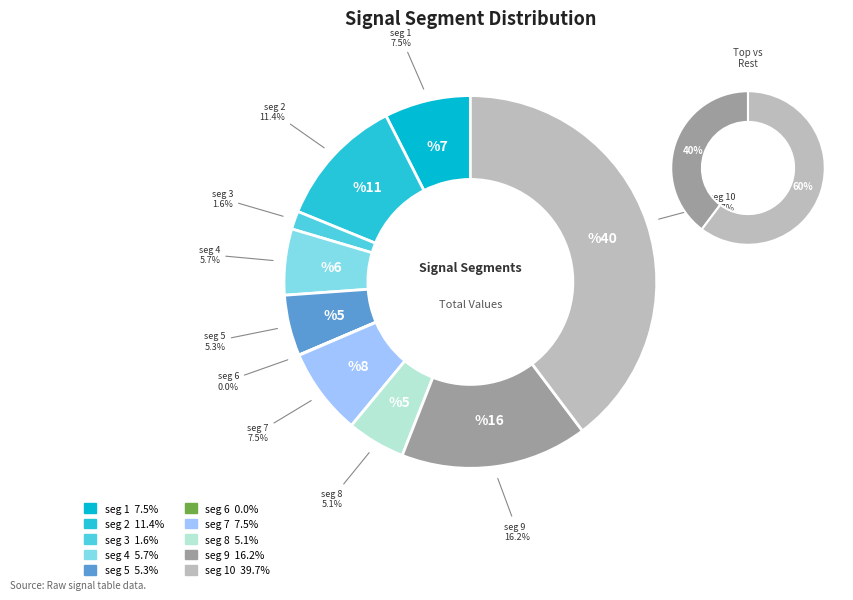

True or false: signal segment 1 accounts for 1% of the total.

False